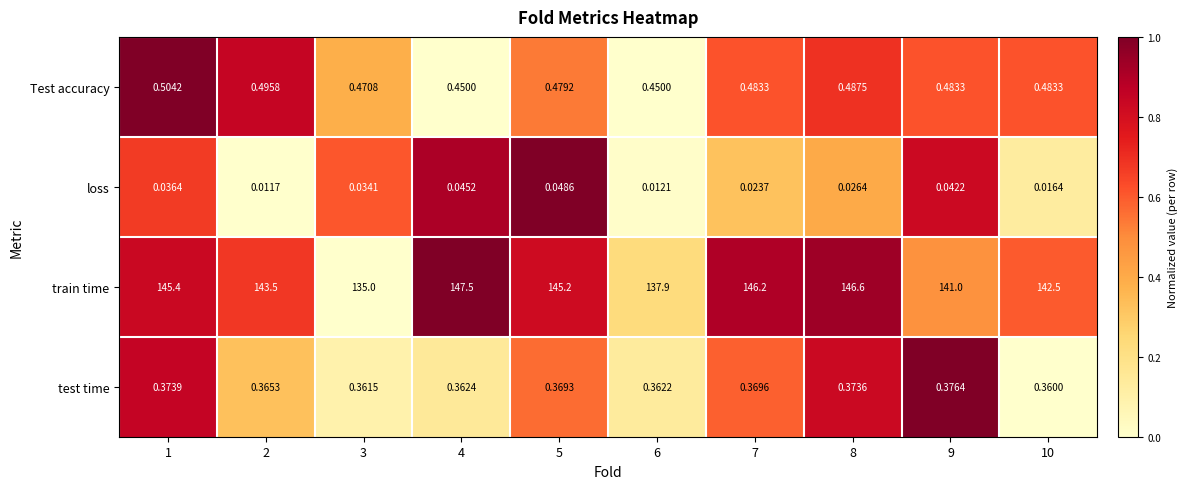

Which series has the largest total across all categories?

train time